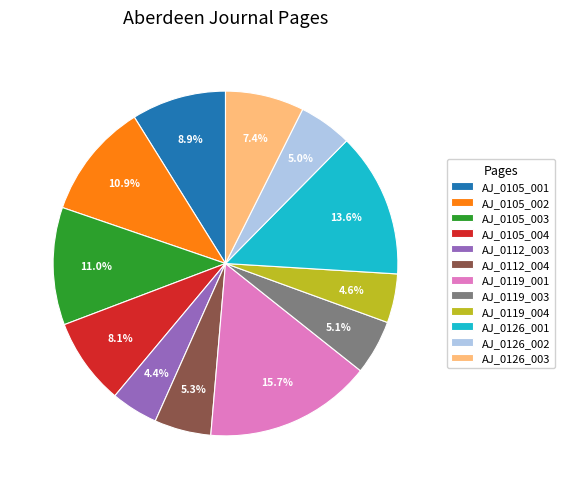

What percentage do AJ_0119_004 and AJ_0119_003 together represent?

9.7%